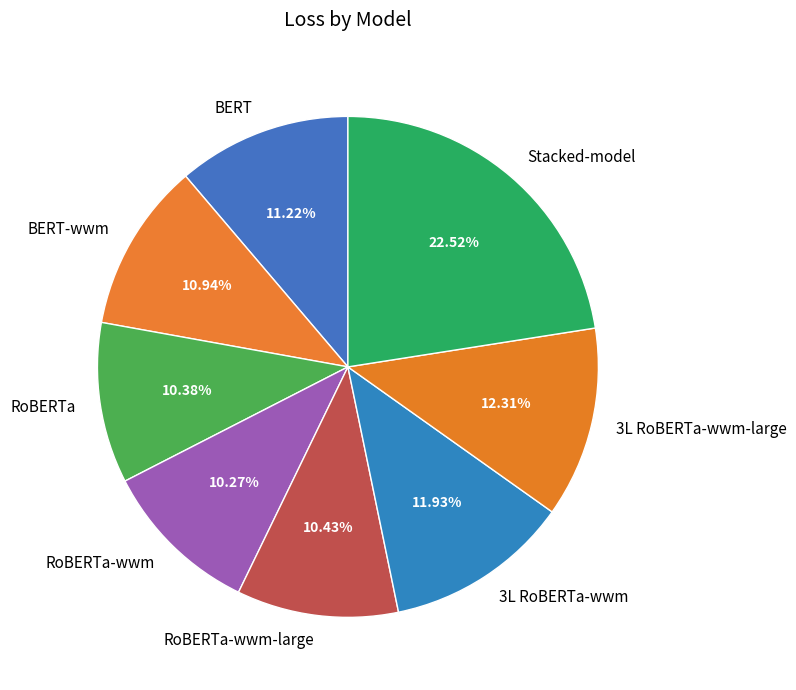

Does any single category account for the majority?

No